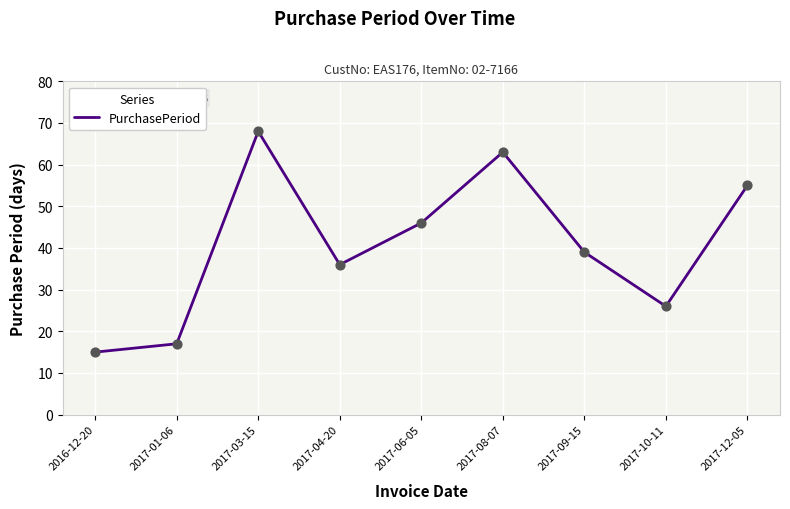

What is the change in value from 2017-06-05 to 2017-09-15?

-7